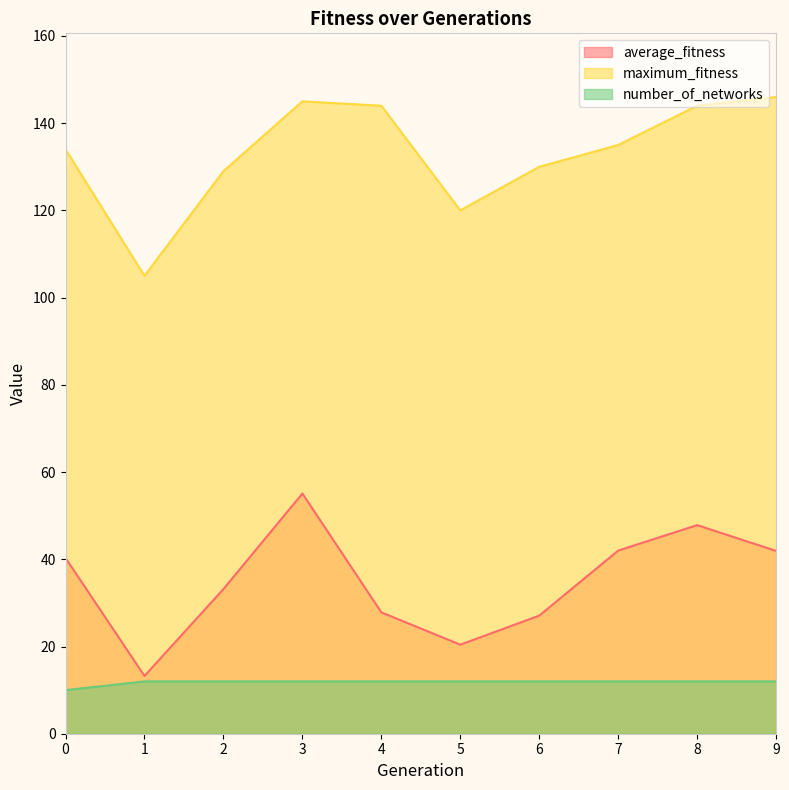

What is the minimum value shown in the chart?

10.0